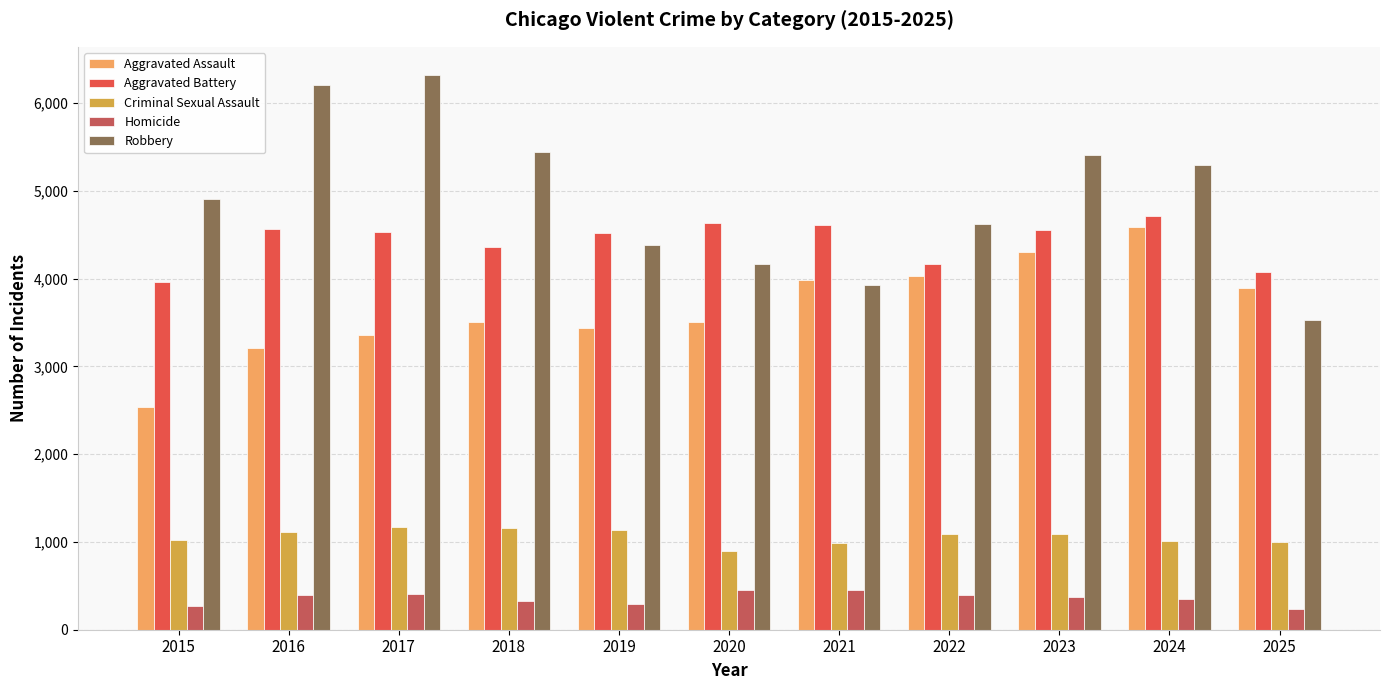

Which series has the largest range (max minus min)?

Robbery